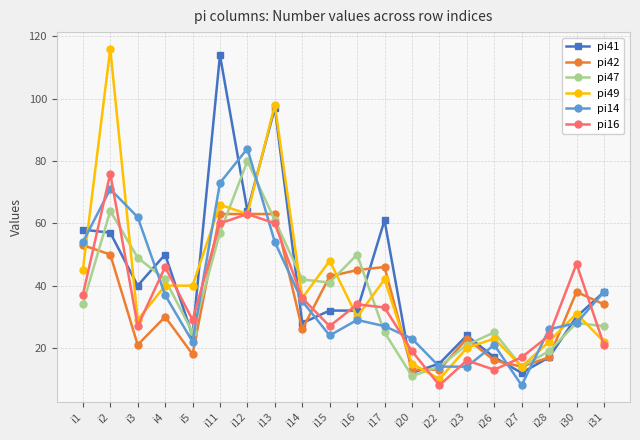

Which series has the widest spread of values?

pi49